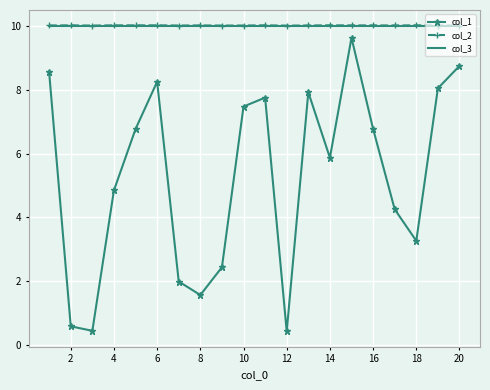

At how many categories does at least one series exceed 6?

20